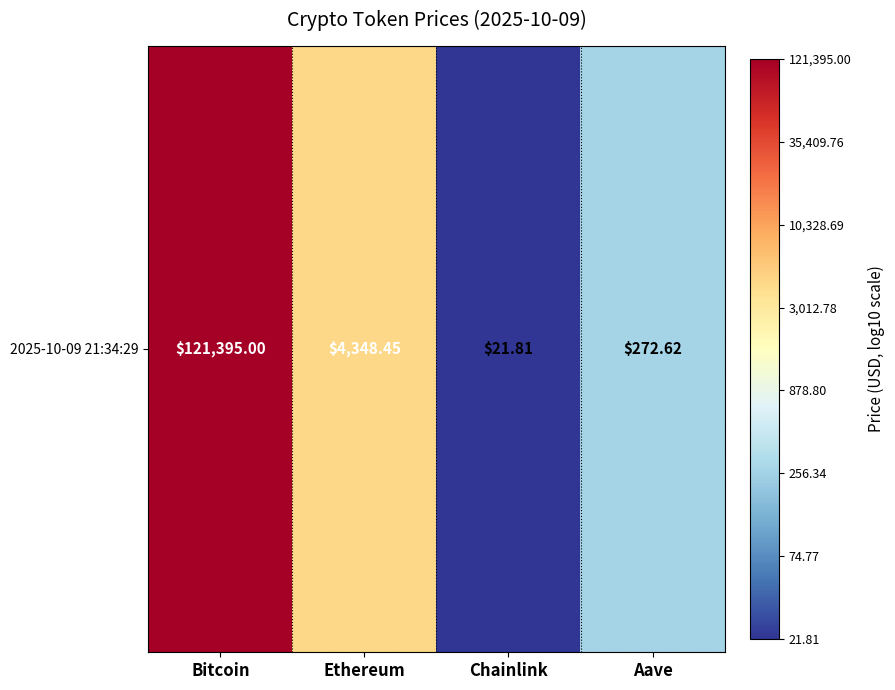

The chart shows a value of 5.1 at Bitcoin. True or false?

True